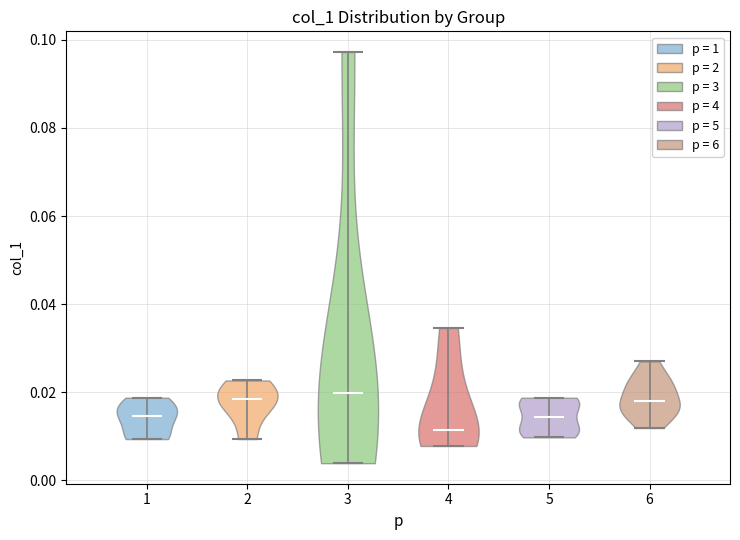

Reading left to right, read every violin against the y-axis: where its median line is, and the lowest and highest points it reaches. The values are not printed on the chart, so give them approximately, as read against the axis.

1: median line 0.014, lowest point 0.010, highest point 0.018
2: median line 0.018, lowest point 0.010, highest point 0.022
3: median line 0.020, lowest point 0.004, highest point 0.098
4: median line 0.012, lowest point 0.008, highest point 0.034
5: median line 0.014, lowest point 0.010, highest point 0.018
6: median line 0.018, lowest point 0.012, highest point 0.026